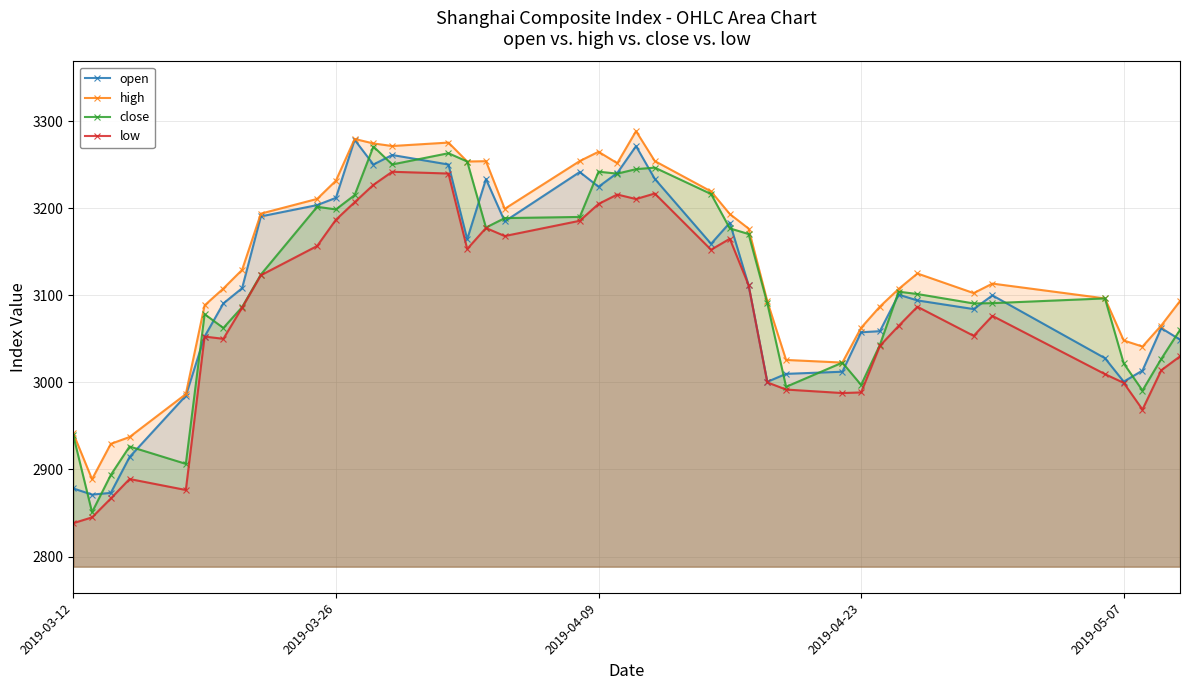

Which series has the largest total across all categories?

high